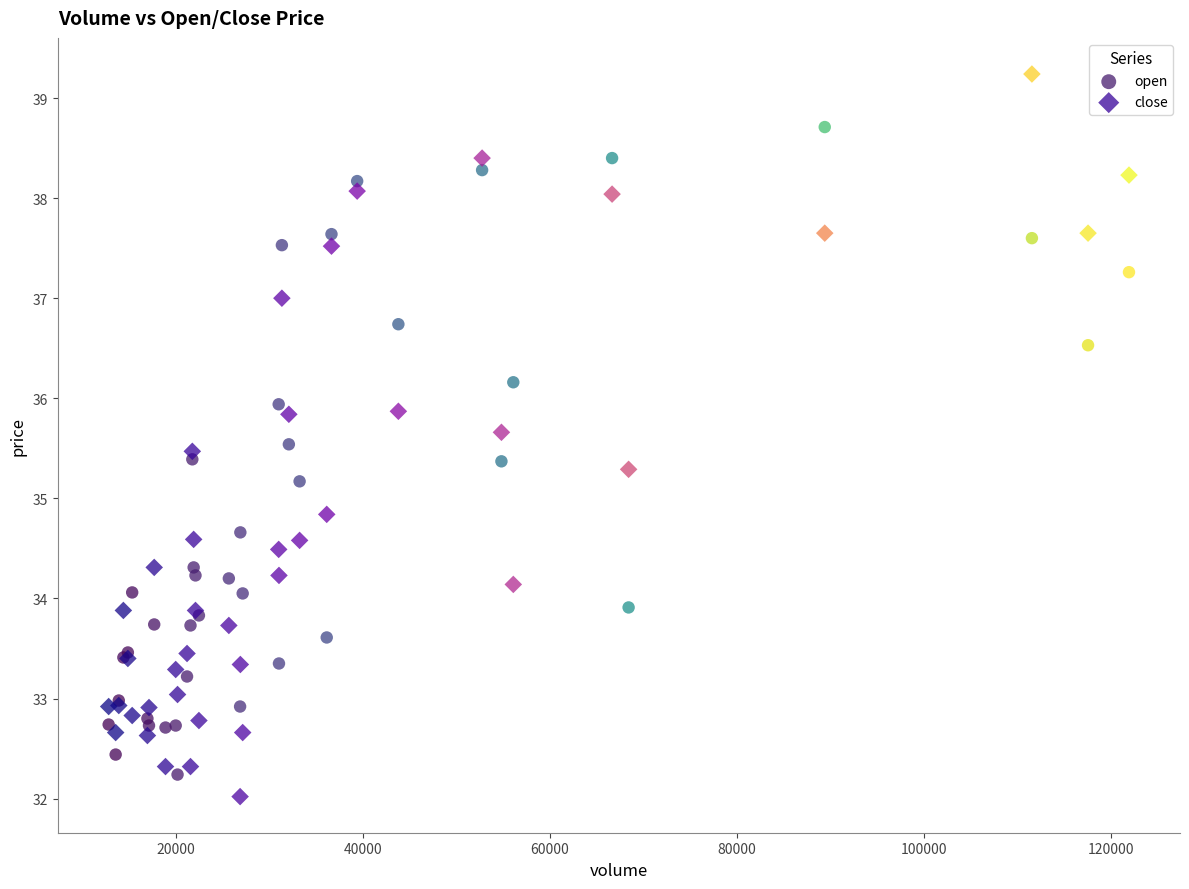

Which series has the largest Y range (max minus min)?

close